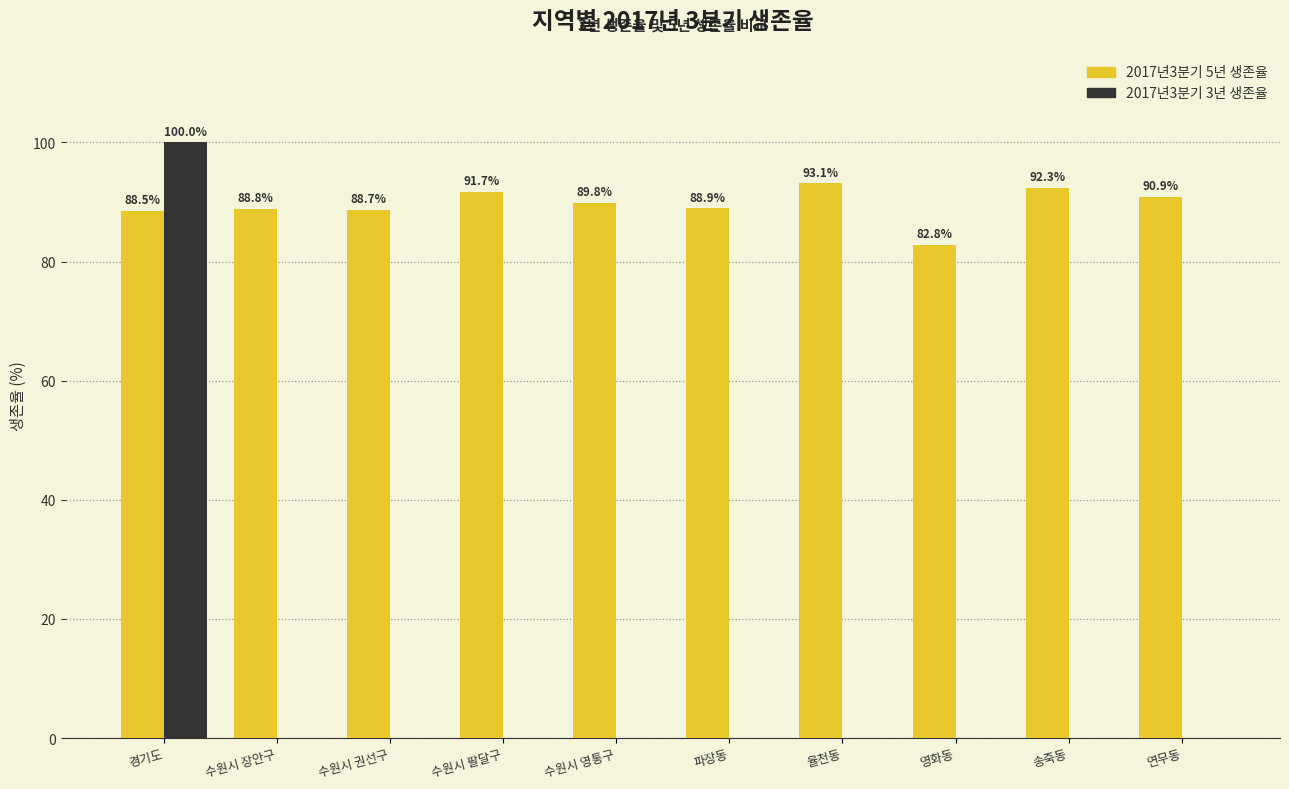

What is the maximum value for 2017년3분기 5년 생존율?

93.1